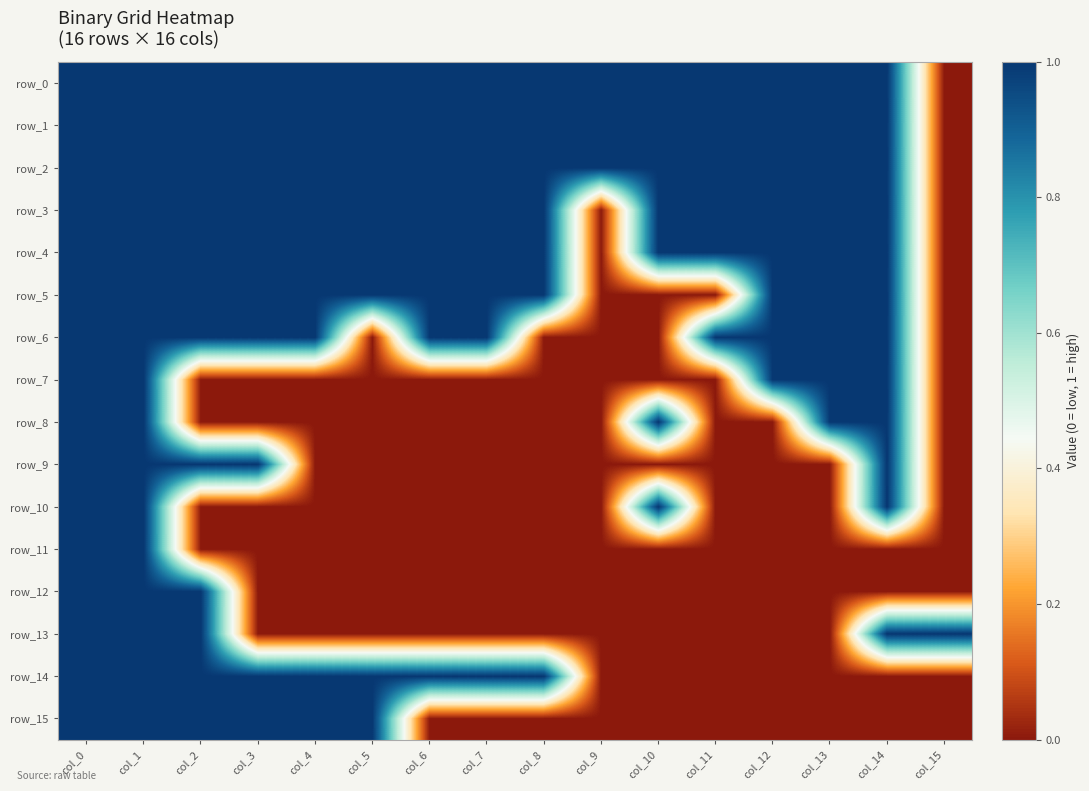

Reading left to right, transcribe all the data shown in this chart.

row_0: col_0=1	col_1=1	col_2=1	col_3=1	col_4=1	col_5=1	col_6=1	col_7=1	col_8=1	col_9=1	col_10=1	col_11=1	col_12=1	col_13=1	col_14=1	col_15=0
row_1: col_0=1	col_1=1	col_2=1	col_3=1	col_4=1	col_5=1	col_6=1	col_7=1	col_8=1	col_9=1	col_10=1	col_11=1	col_12=1	col_13=1	col_14=1	col_15=0
row_2: col_0=1	col_1=1	col_2=1	col_3=1	col_4=1	col_5=1	col_6=1	col_7=1	col_8=1	col_9=1	col_10=1	col_11=1	col_12=1	col_13=1	col_14=1	col_15=0
row_3: col_0=1	col_1=1	col_2=1	col_3=1	col_4=1	col_5=1	col_6=1	col_7=1	col_8=1	col_9=0	col_10=1	col_11=1	col_12=1	col_13=1	col_14=1	col_15=0
row_4: col_0=1	col_1=1	col_2=1	col_3=1	col_4=1	col_5=1	col_6=1	col_7=1	col_8=1	col_9=0	col_10=1	col_11=1	col_12=1	col_13=1	col_14=1	col_15=0
row_5: col_0=1	col_1=1	col_2=1	col_3=1	col_4=1	col_5=1	col_6=1	col_7=1	col_8=1	col_9=0	col_10=0	col_11=0	col_12=1	col_13=1	col_14=1	col_15=0
row_6: col_0=1	col_1=1	col_2=1	col_3=1	col_4=1	col_5=0	col_6=1	col_7=1	col_8=0	col_9=0	col_10=0	col_11=1	col_12=1	col_13=1	col_14=1	col_15=0
row_7: col_0=1	col_1=1	col_2=0	col_3=0	col_4=0	col_5=0	col_6=0	col_7=0	col_8=0	col_9=0	col_10=0	col_11=0	col_12=1	col_13=1	col_14=1	col_15=0
row_8: col_0=1	col_1=1	col_2=0	col_3=0	col_4=0	col_5=0	col_6=0	col_7=0	col_8=0	col_9=0	col_10=1	col_11=0	col_12=0	col_13=1	col_14=1	col_15=0
row_9: col_0=1	col_1=1	col_2=1	col_3=1	col_4=0	col_5=0	col_6=0	col_7=0	col_8=0	col_9=0	col_10=0	col_11=0	col_12=0	col_13=0	col_14=1	col_15=0
row_10: col_0=1	col_1=1	col_2=0	col_3=0	col_4=0	col_5=0	col_6=0	col_7=0	col_8=0	col_9=0	col_10=1	col_11=0	col_12=0	col_13=0	col_14=1	col_15=0
row_11: col_0=1	col_1=1	col_2=0	col_3=0	col_4=0	col_5=0	col_6=0	col_7=0	col_8=0	col_9=0	col_10=0	col_11=0	col_12=0	col_13=0	col_14=0	col_15=0
row_12: col_0=1	col_1=1	col_2=1	col_3=0	col_4=0	col_5=0	col_6=0	col_7=0	col_8=0	col_9=0	col_10=0	col_11=0	col_12=0	col_13=0	col_14=0	col_15=0
row_13: col_0=1	col_1=1	col_2=1	col_3=0	col_4=0	col_5=0	col_6=0	col_7=0	col_8=0	col_9=0	col_10=0	col_11=0	col_12=0	col_13=0	col_14=1	col_15=1
row_14: col_0=1	col_1=1	col_2=1	col_3=1	col_4=1	col_5=1	col_6=1	col_7=1	col_8=1	col_9=0	col_10=0	col_11=0	col_12=0	col_13=0	col_14=0	col_15=0
row_15: col_0=1	col_1=1	col_2=1	col_3=1	col_4=1	col_5=1	col_6=0	col_7=0	col_8=0	col_9=0	col_10=0	col_11=0	col_12=0	col_13=0	col_14=0	col_15=0